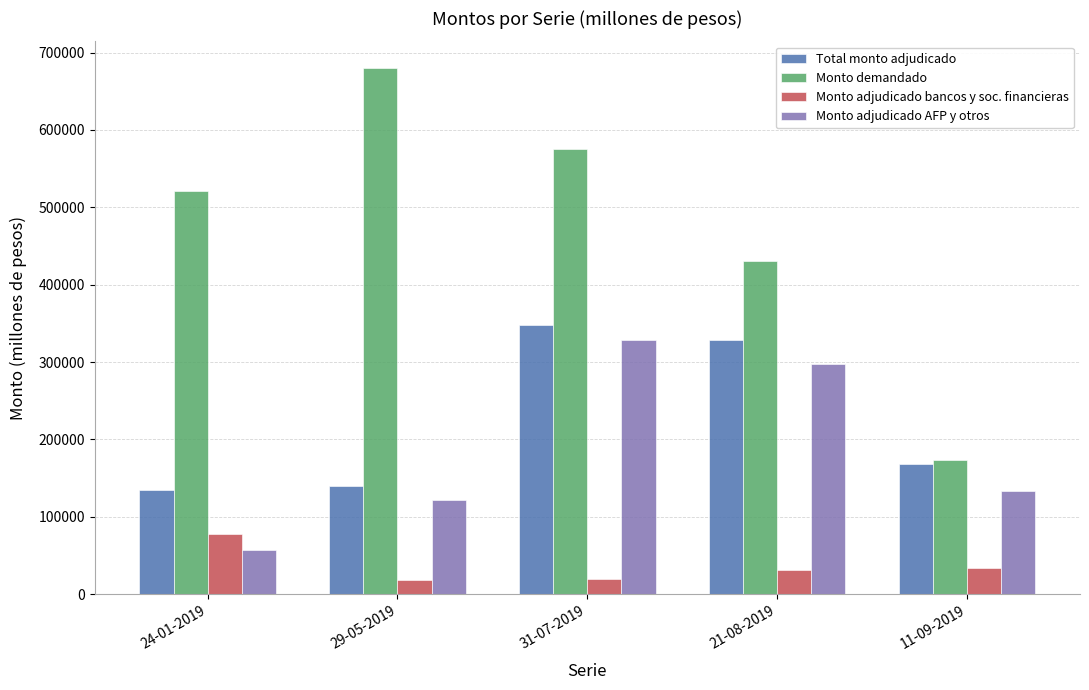

What is the average value of the Monto demandado series?

476120